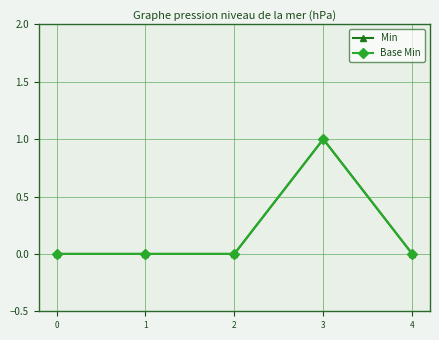

How many lines are shown in the chart?

2